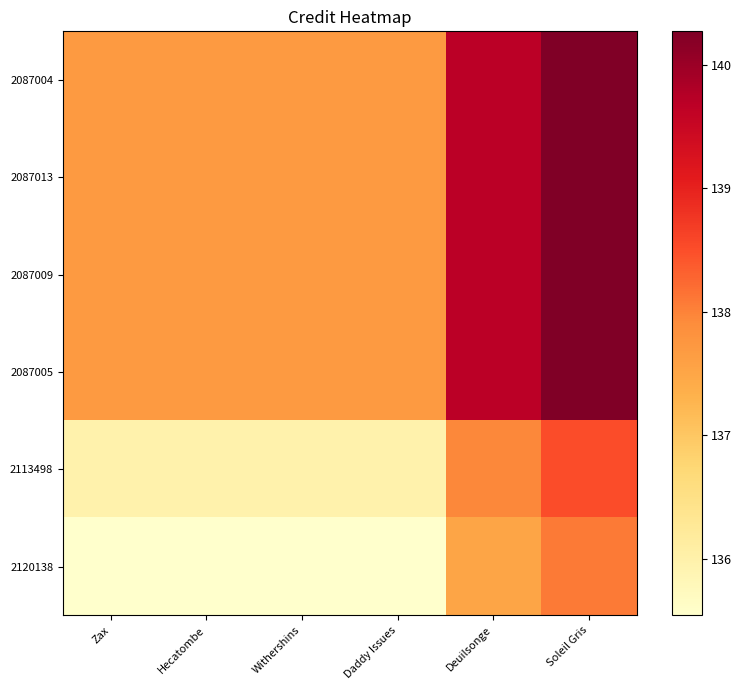

At which category is the sum across all series the highest?

Soleil Gris